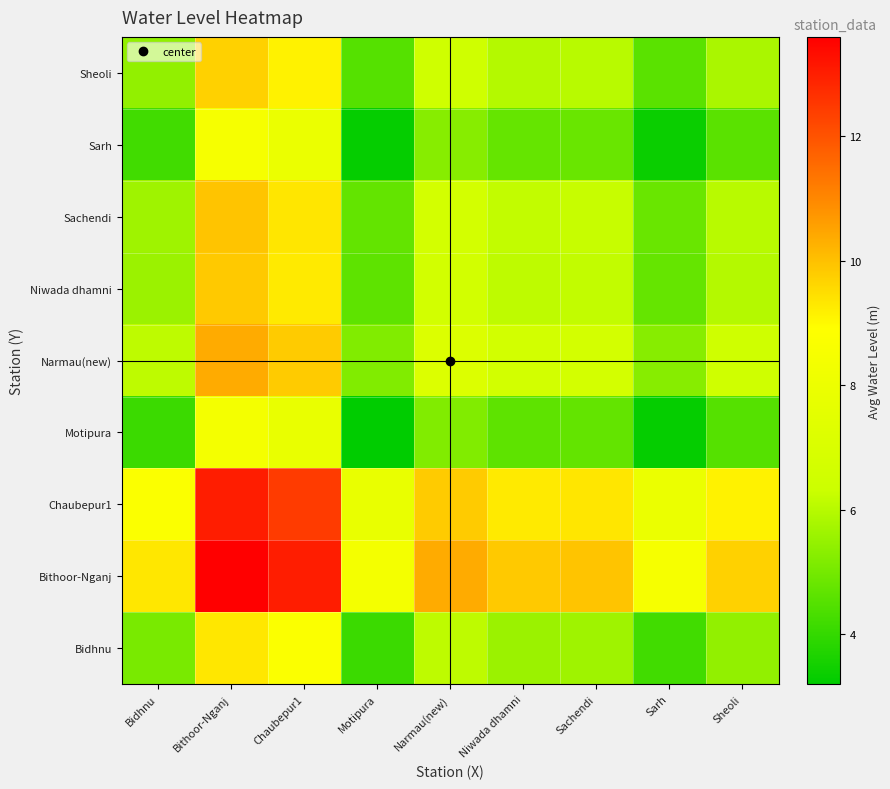

What is the maximum value shown in the chart?

13.6